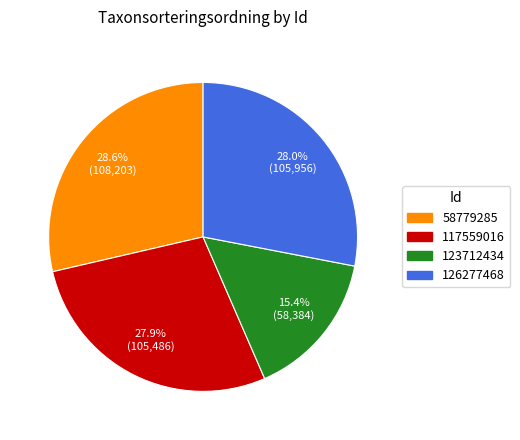

To the nearest percent, what portion does 123712434 represent?

15%